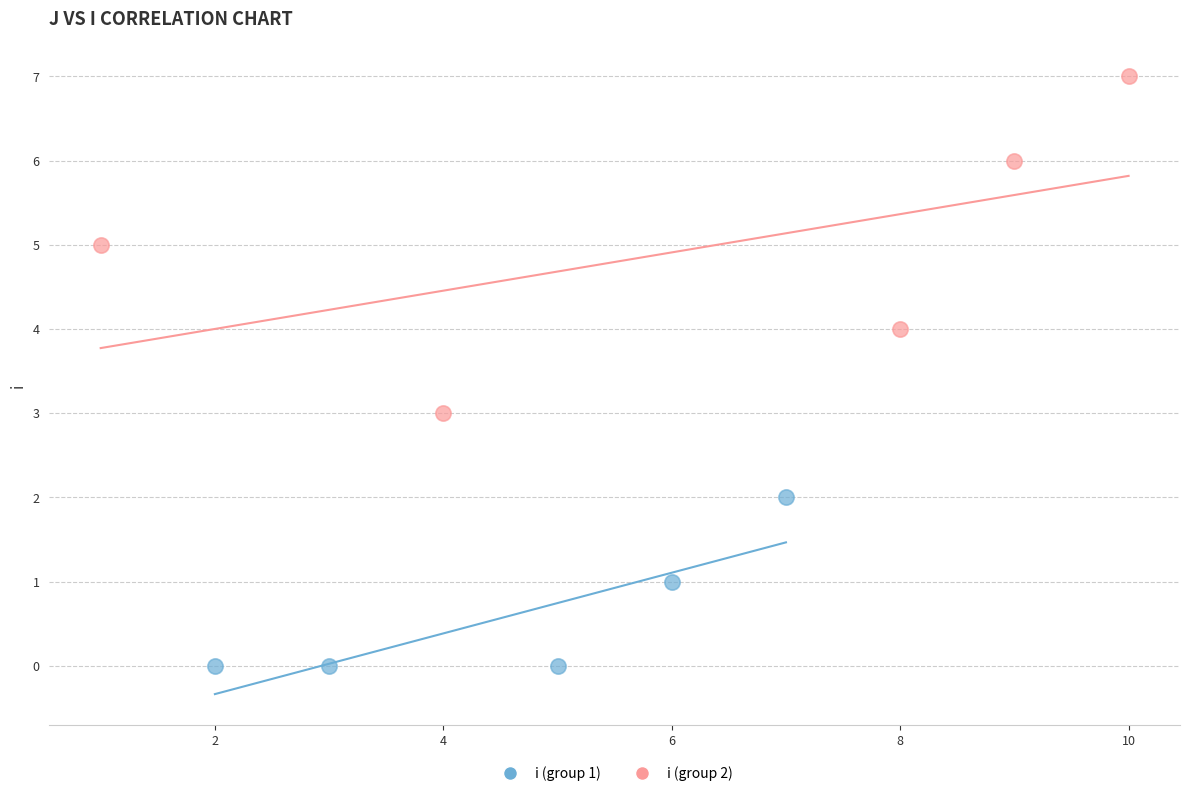

Which series reaches the minimum Y coordinate?

i (group 1)